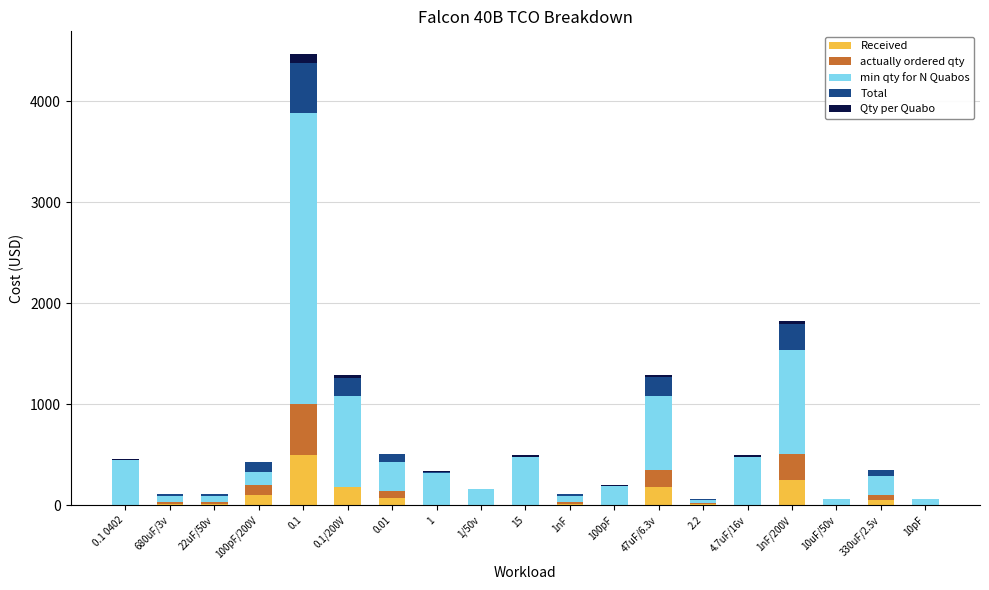

What value does the min qty for N Quabos series have at 10pF, to the nearest 50?

50